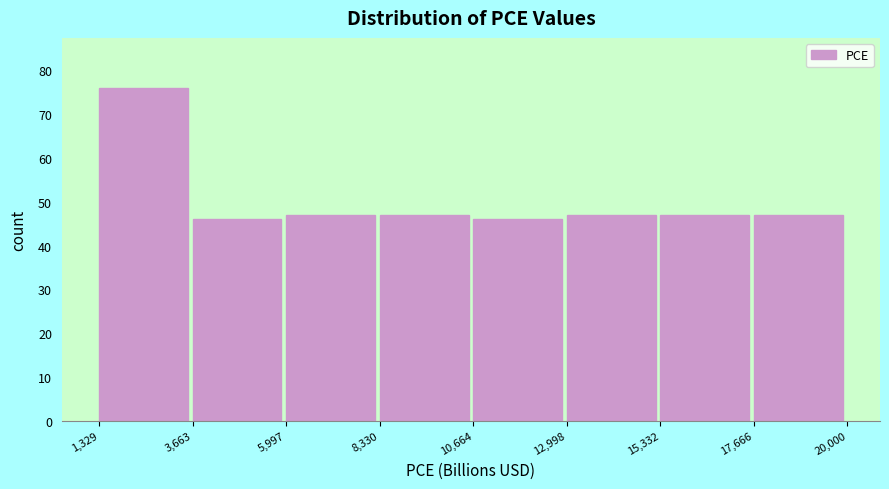

Over which range of the x-axis is the bar tallest?

1,329 to 3,663